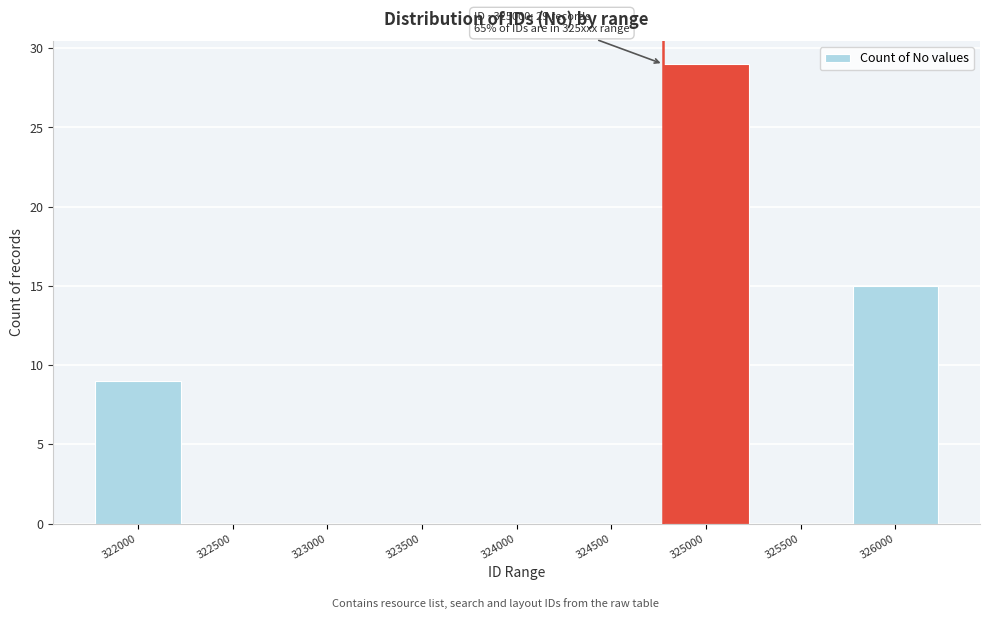

Reading left to right, list all the values displayed in this chart.

322000=9	322500=0	323000=0	323500=0	324000=0	324500=0	325000=29	325500=0	326000=15